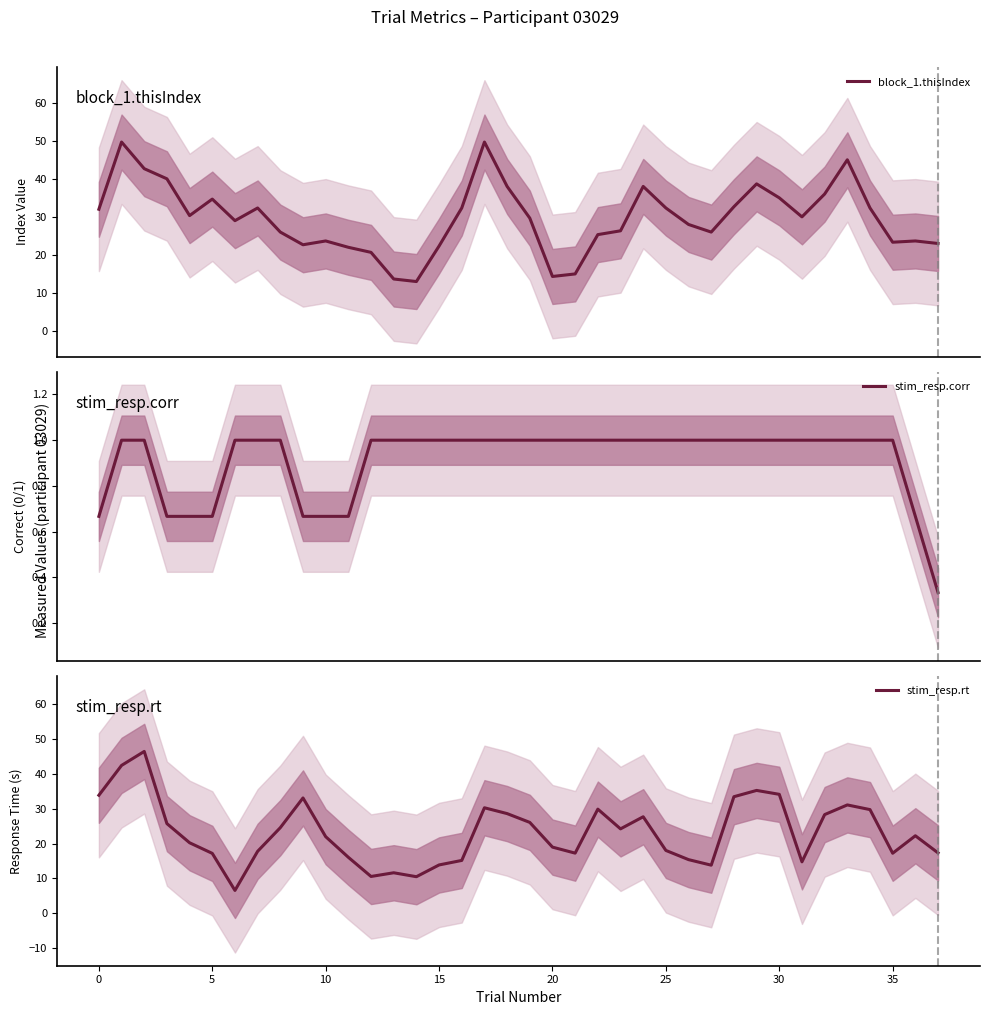

Which category has the lowest value in the stim_resp.corr series?

37